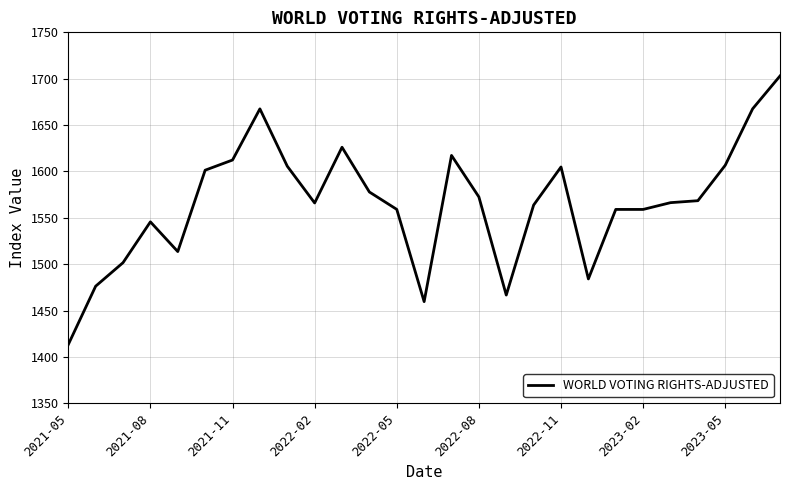

Is this an area chart (filled region under the line)?

No